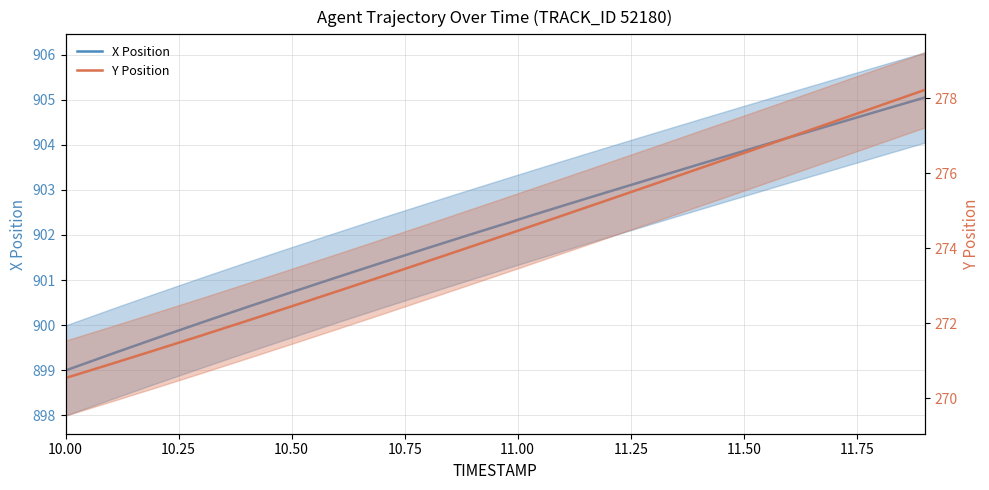

How many data points in Y Position are less than 274?

9